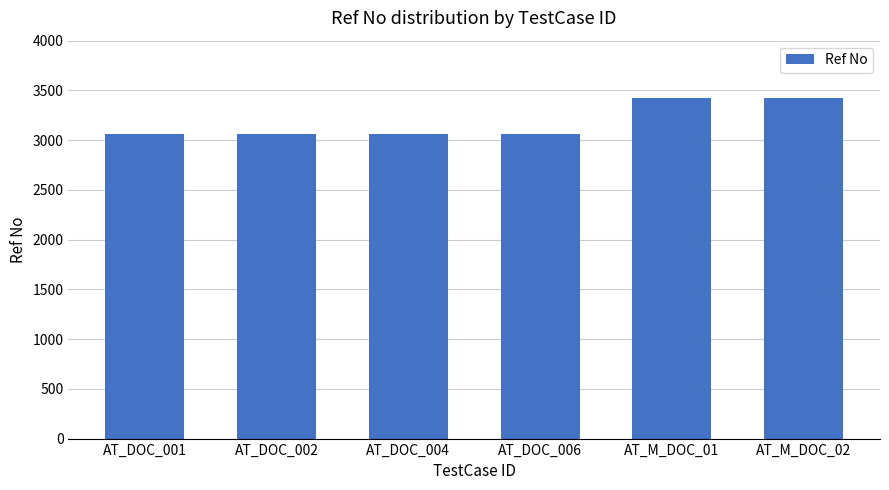

Is it true that the value at AT_DOC_001 is 4832?

False